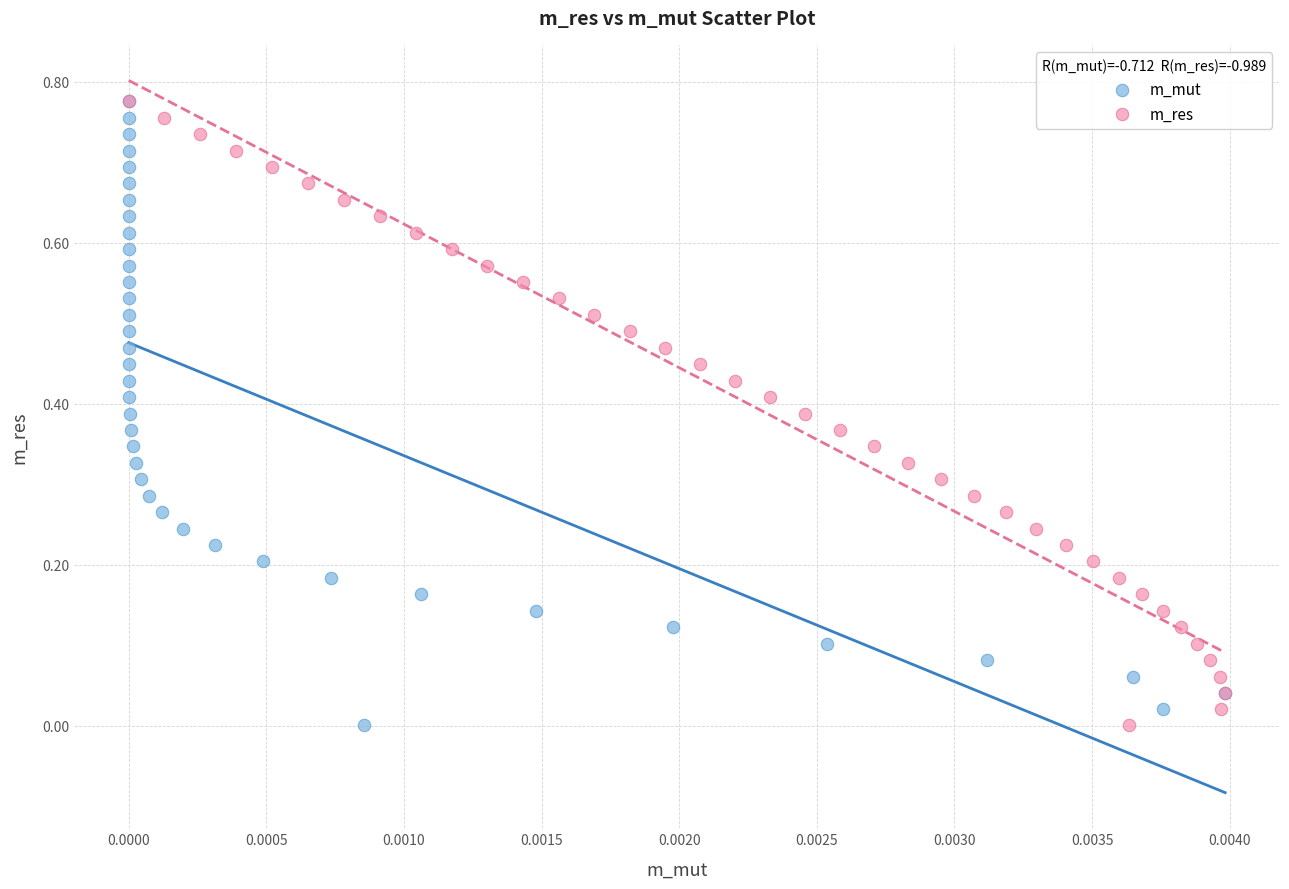

What are all the series names shown in the legend?

m_mut, m_res